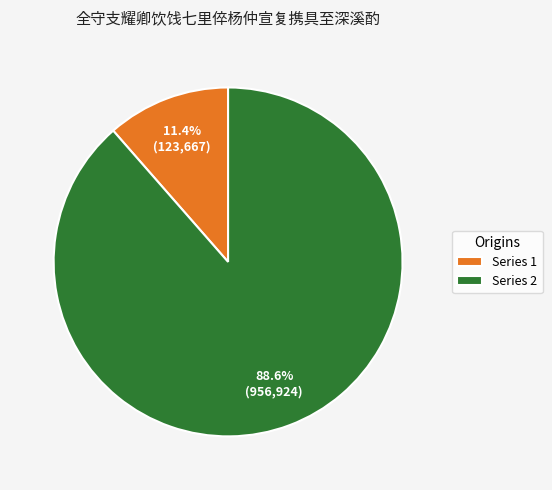

Combined, what portion of the pie is Series 2 and Series 1?

100.0%